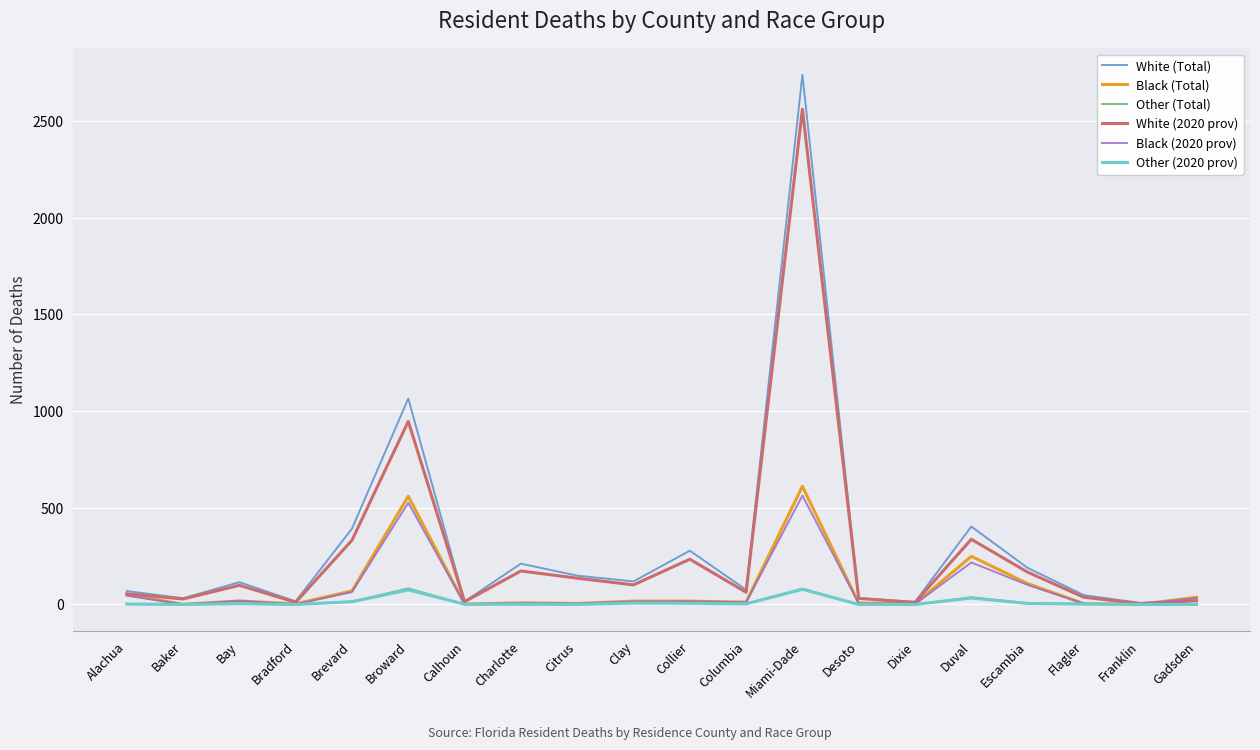

Which category has the highest value in the White (Total) series?

Miami-Dade